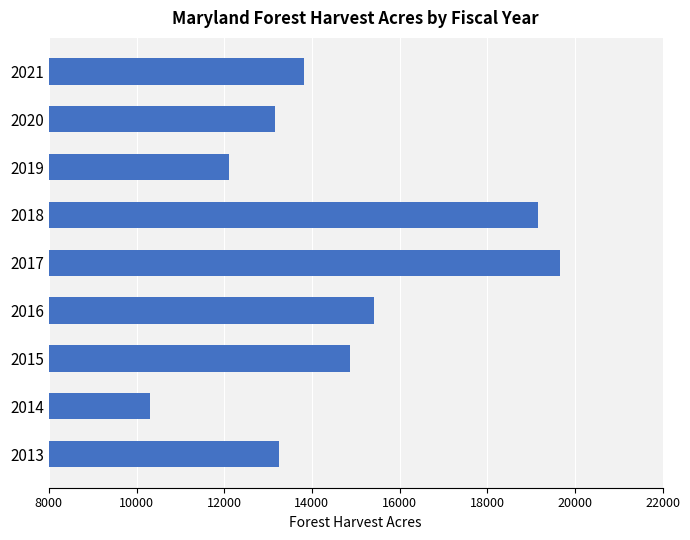

Approximately how many times larger is the value at 2018 compared to 2016?

1.2